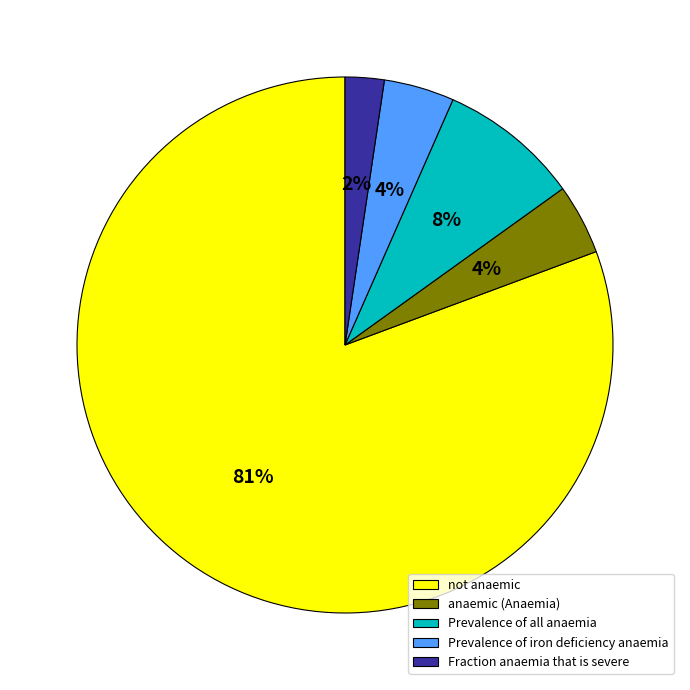

Which category has the biggest portion of the pie?

not anaemic